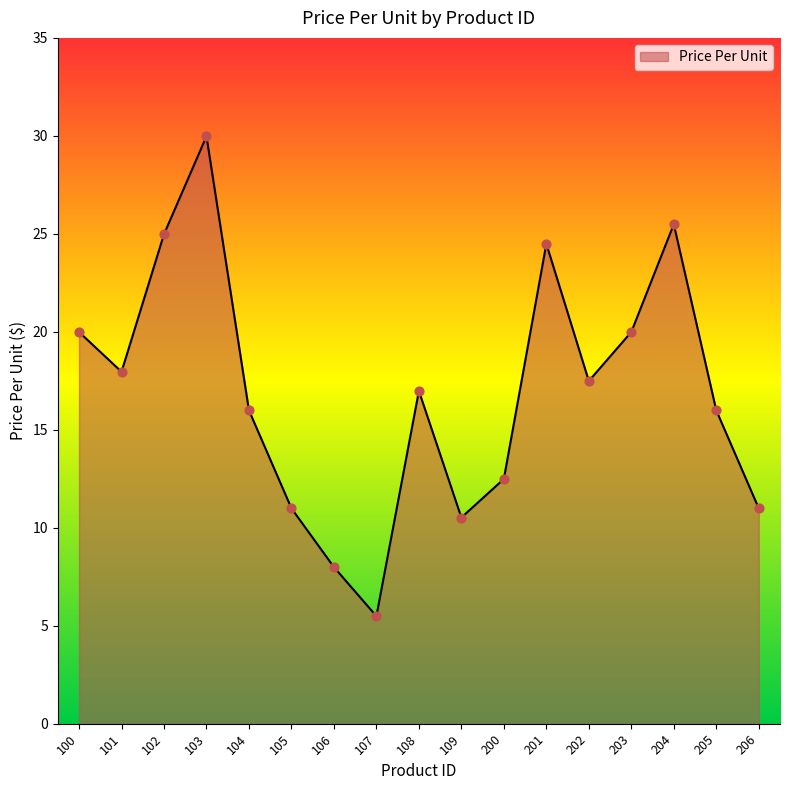

What is the ratio of the value at 108 to the value at 107?

3.1